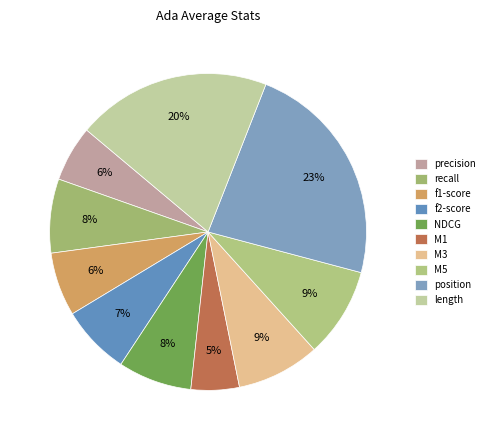

What portion of the pie excludes NDCG?

92.5%